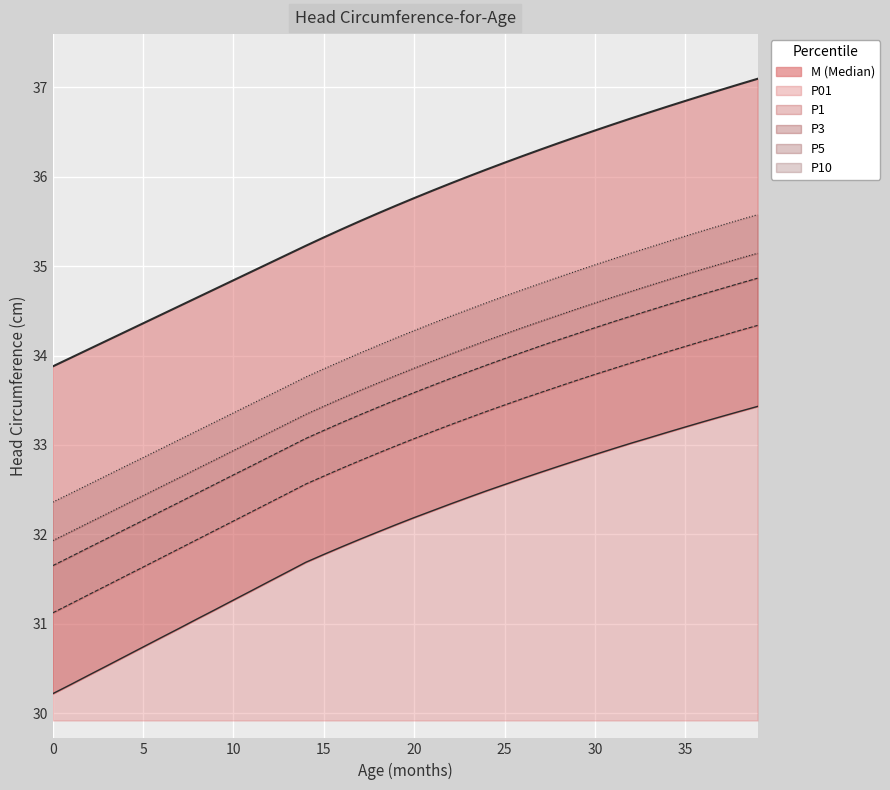

Which label corresponds to the largest value in the chart?

39